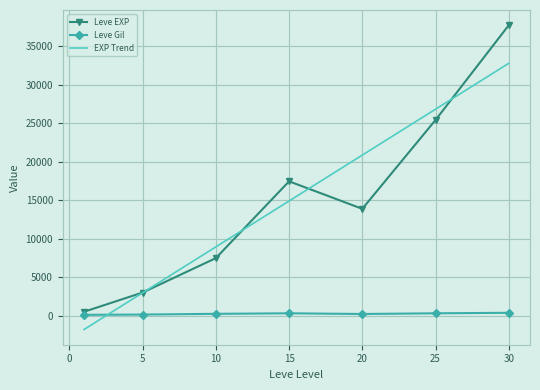

Which series has the widest spread of values?

Leve EXP